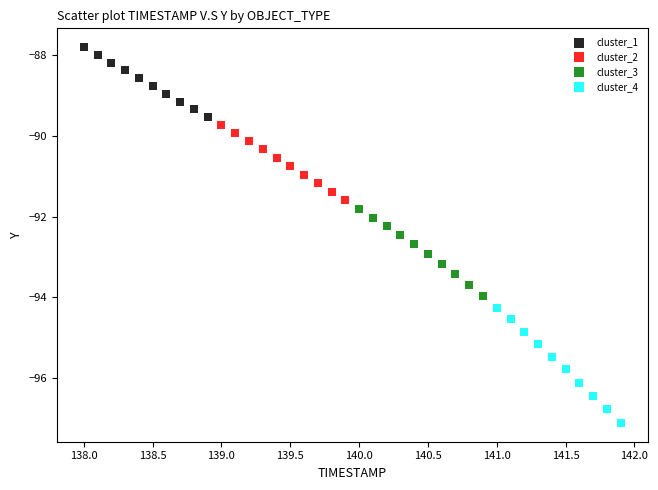

Which series has the widest spread of Y values?

cluster_4